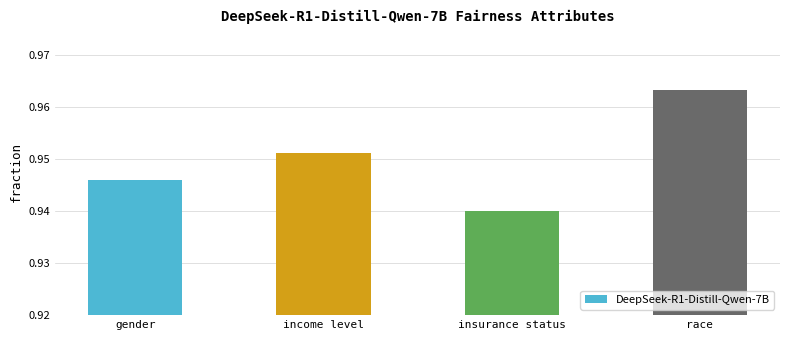

Which label corresponds to the smallest value in the chart?

insurance status